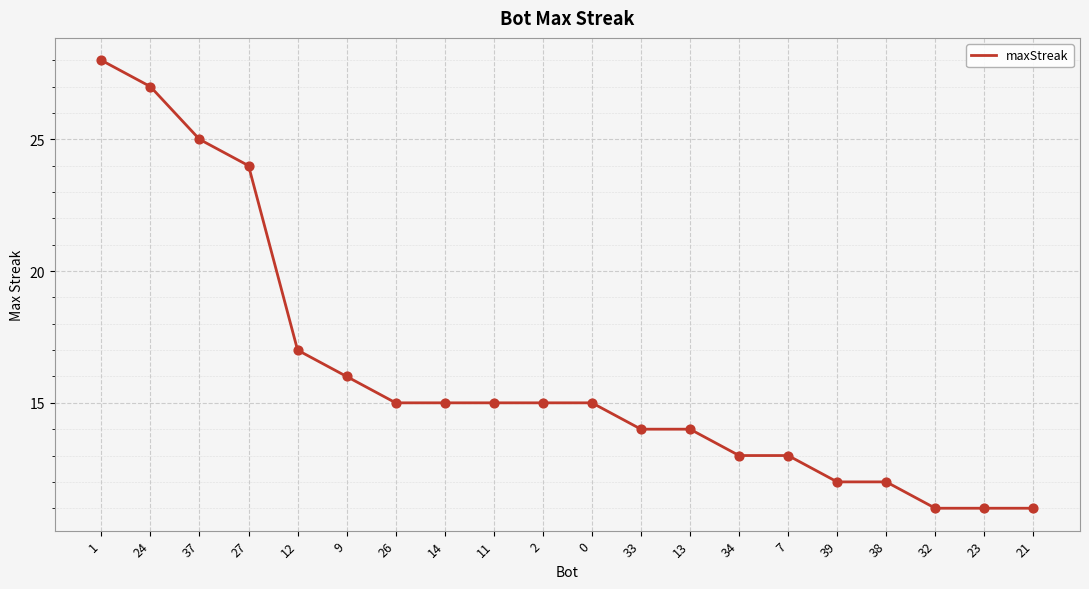

Between 1 and 32, which is larger?

1